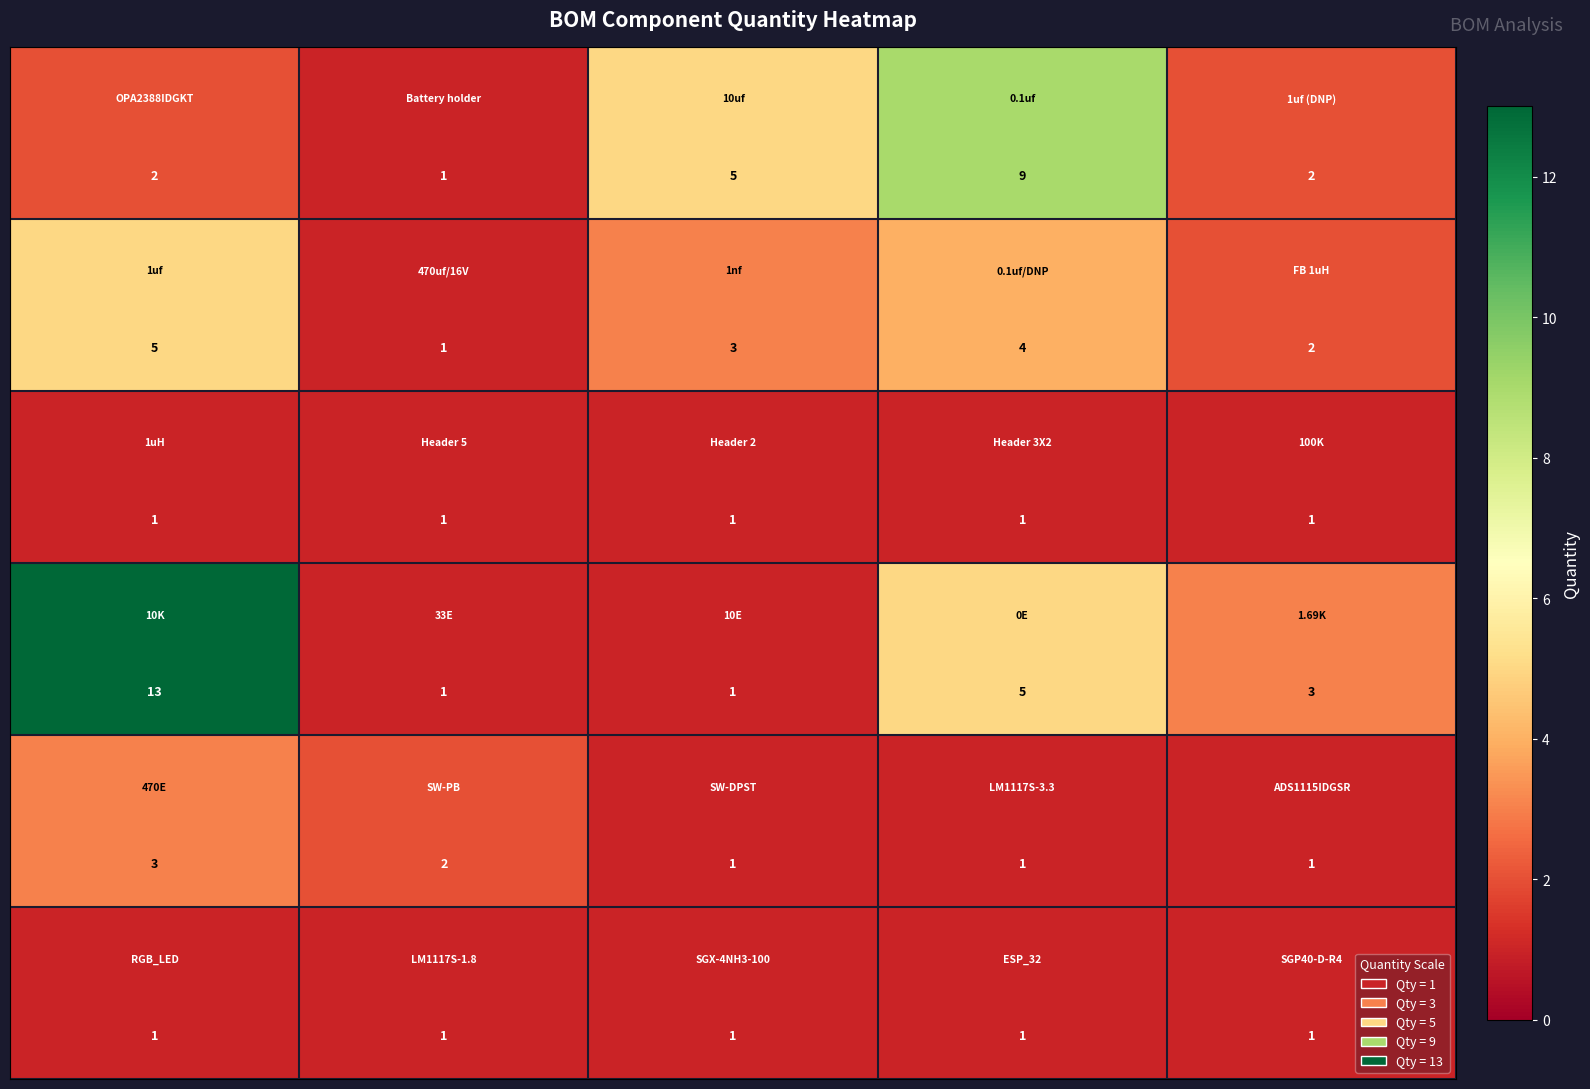

Count the number of data series in this chart.

6